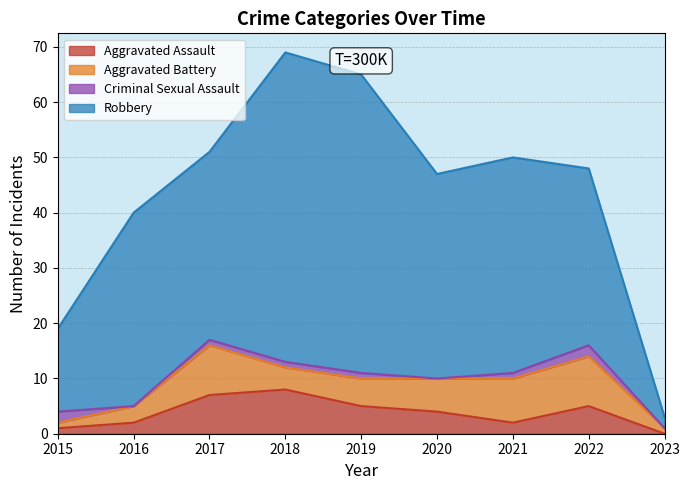

Does the chart display data point markers on the line(s)?

No